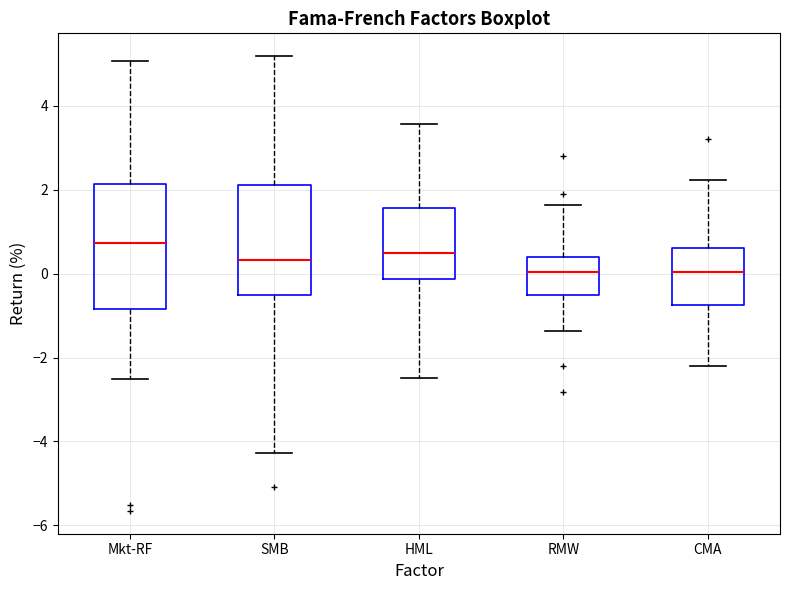

Which box has the highest median line?

Mkt-RF